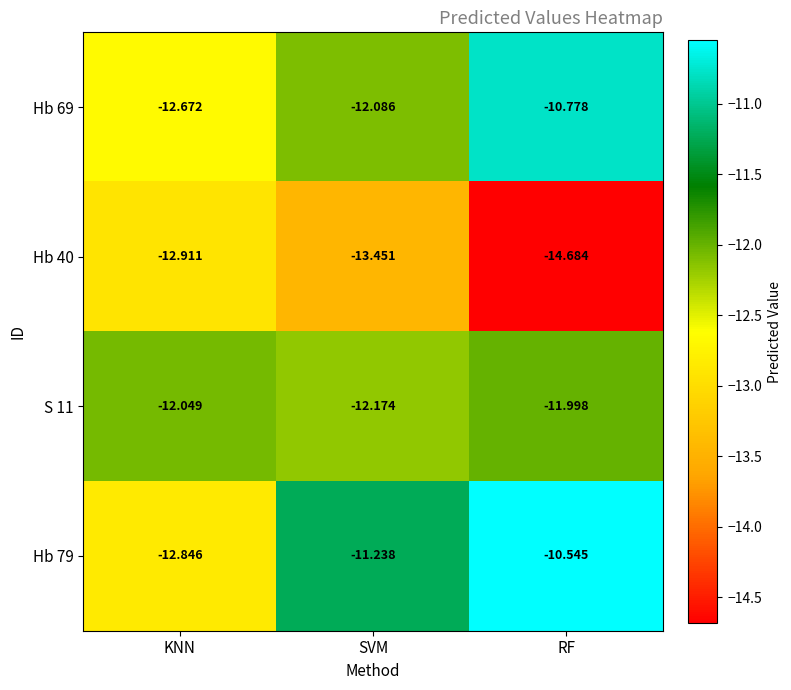

At which category is the sum across all series the highest?

RF